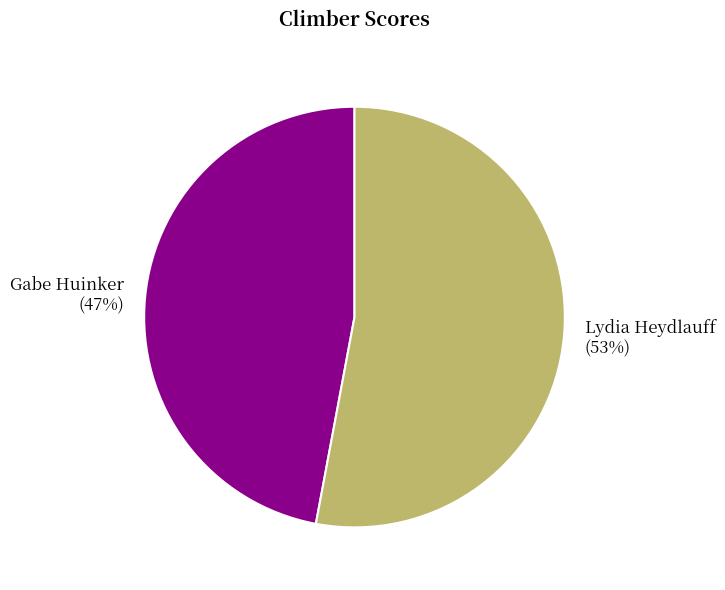

The Gabe Huinker slice represents 36% of the pie. True or false?

False